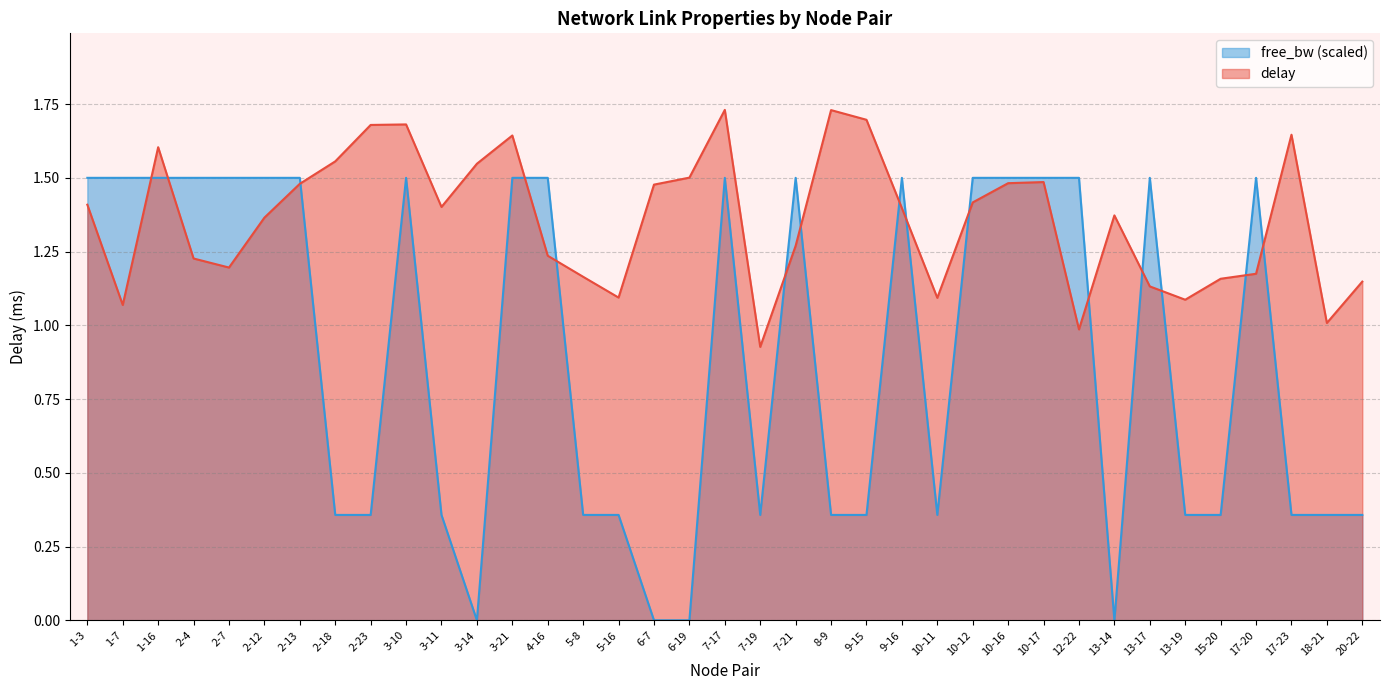

True or false: delay and free_bw_norm intersect in this chart.

True